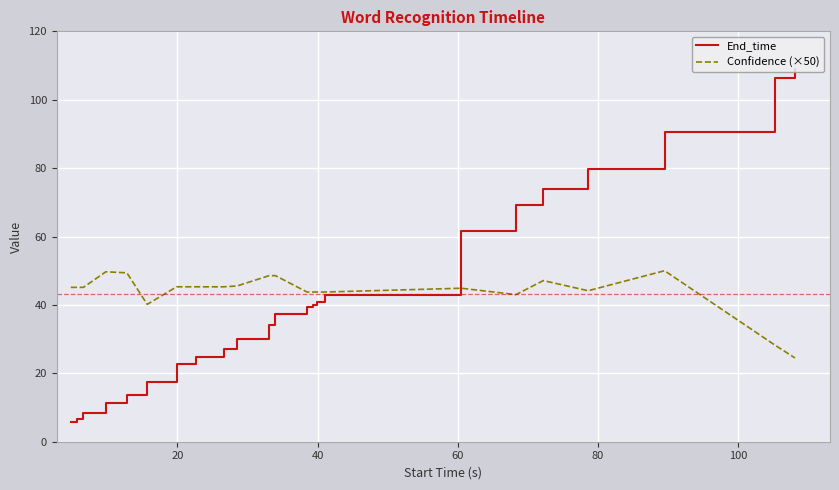

What is the average value of the End_time series?

43.2